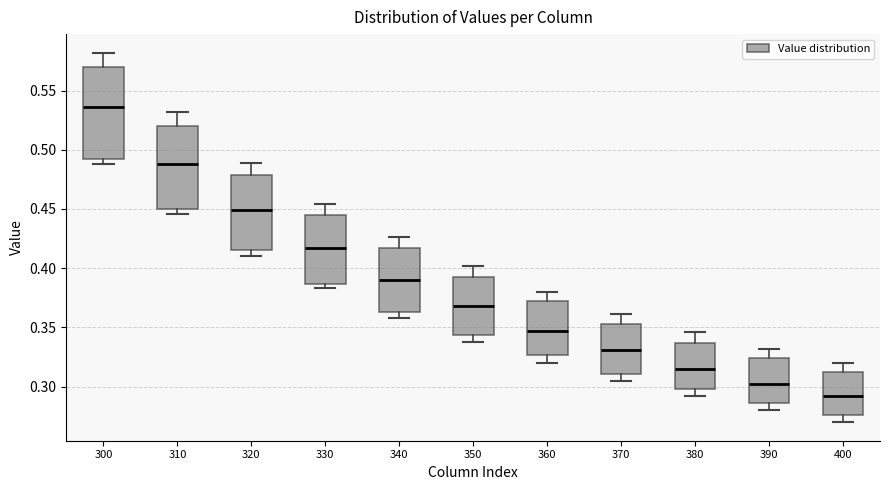

Reading left to right, transcribe this box plot: for each box, give where its median line is, the range the box spans, and where its two whiskers end, as read against the y-axis. The values are not printed on the chart, so give them approximately, as read against the axis.

300: median 0.535, box 0.490 to 0.570, whiskers 0.490 (just below the box's lower edge) to 0.580
310: median 0.490, box 0.450 to 0.520, whiskers 0.445 to 0.530
320: median 0.450, box 0.415 to 0.480, whiskers 0.410 to 0.490
330: median 0.415, box 0.385 to 0.445, whiskers 0.385 (just below the box's lower edge) to 0.455
340: median 0.390, box 0.365 to 0.415, whiskers 0.360 to 0.425
350: median 0.370, box 0.345 to 0.395, whiskers 0.340 to 0.400
360: median 0.345, box 0.325 to 0.370, whiskers 0.320 to 0.380
370: median 0.330, box 0.310 to 0.355, whiskers 0.305 to 0.360
380: median 0.315, box 0.300 to 0.335, whiskers 0.290 to 0.345
390: median 0.300, box 0.285 to 0.325, whiskers 0.280 to 0.330
400: median 0.290, box 0.275 to 0.310, whiskers 0.270 to 0.320